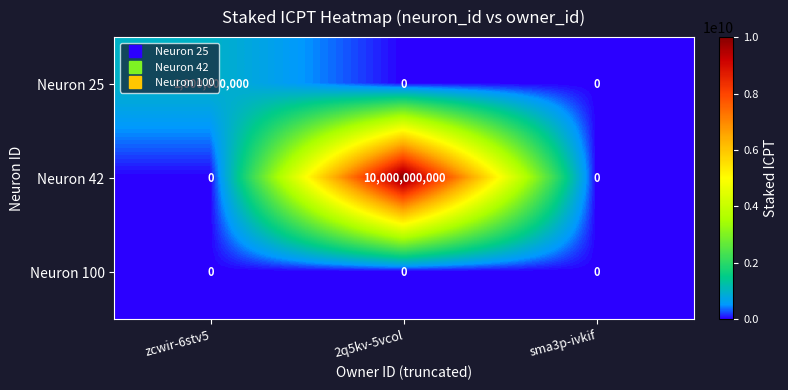

At which category is the sum across all series the highest?

2q5kv-5vcol